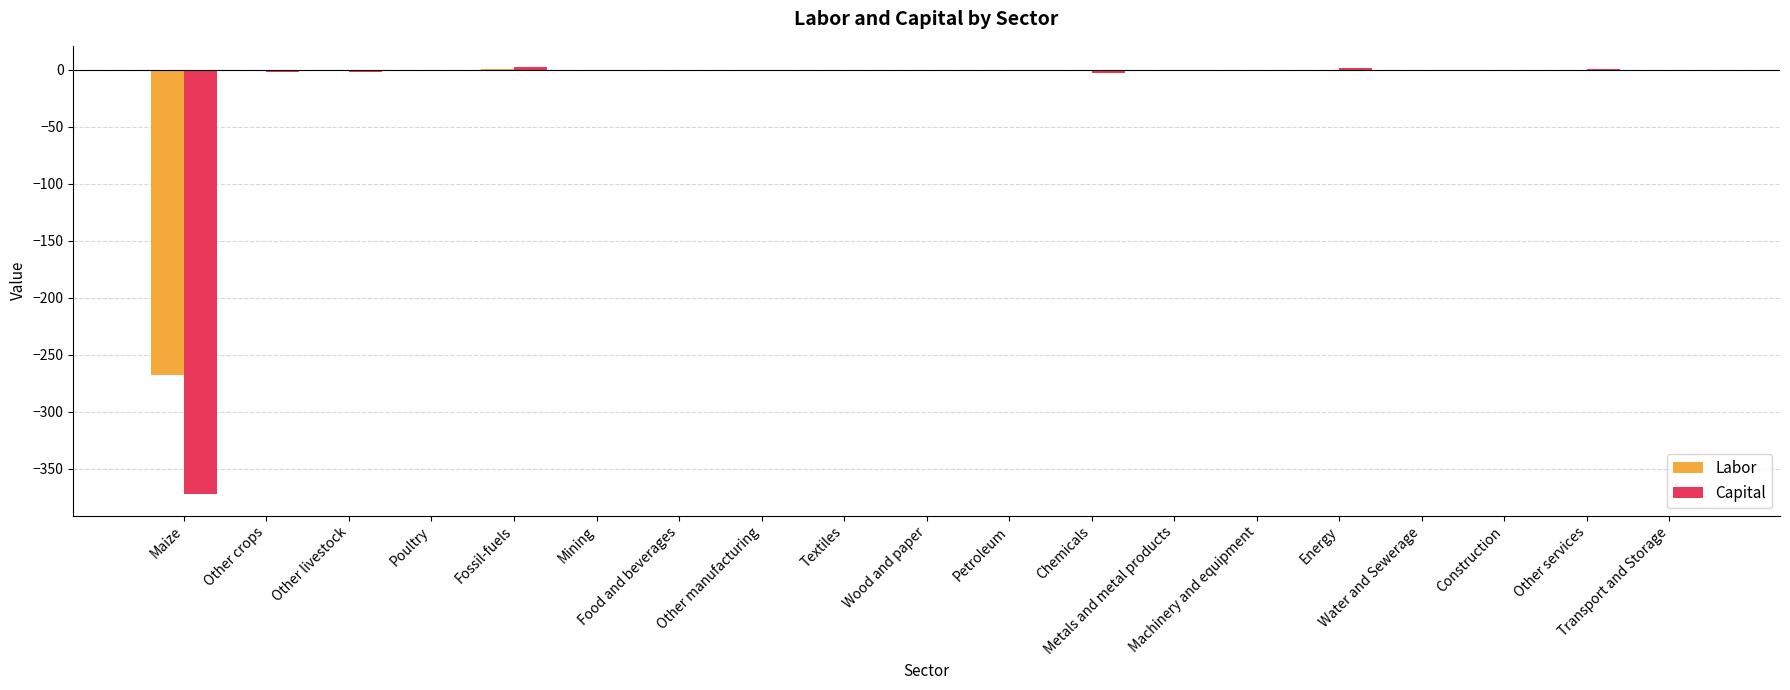

What is the sum of all Capital values?

-377.7